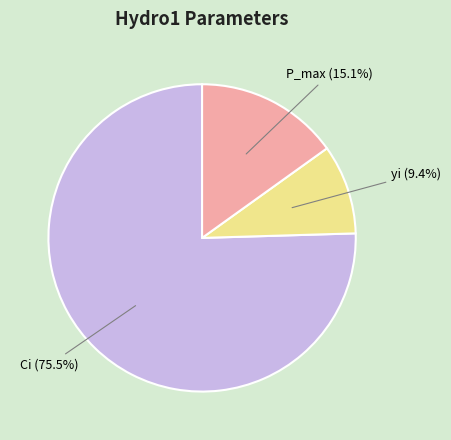

How many slices are in this pie chart?

3